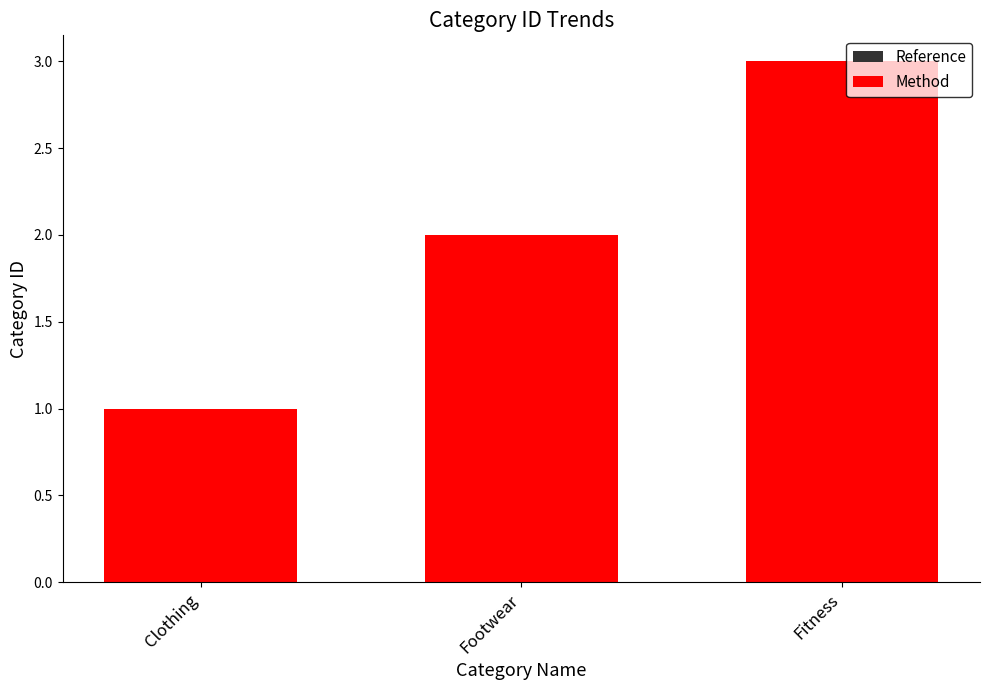

Which label corresponds to the largest value in the chart?

Fitness